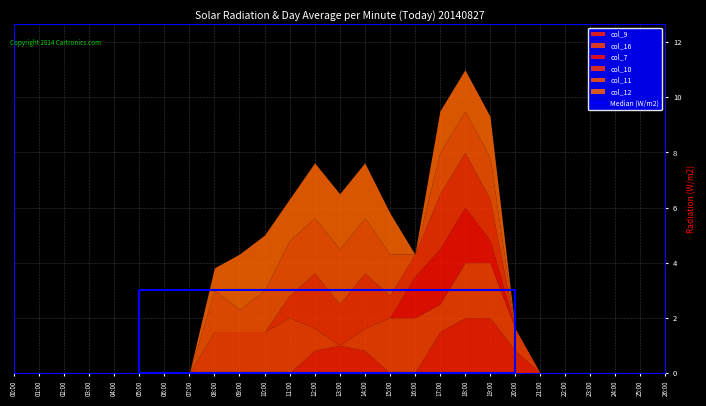

List the labels in order of value, smallest first.

05:00, 20:00, 05:00, 20:00, 05:00